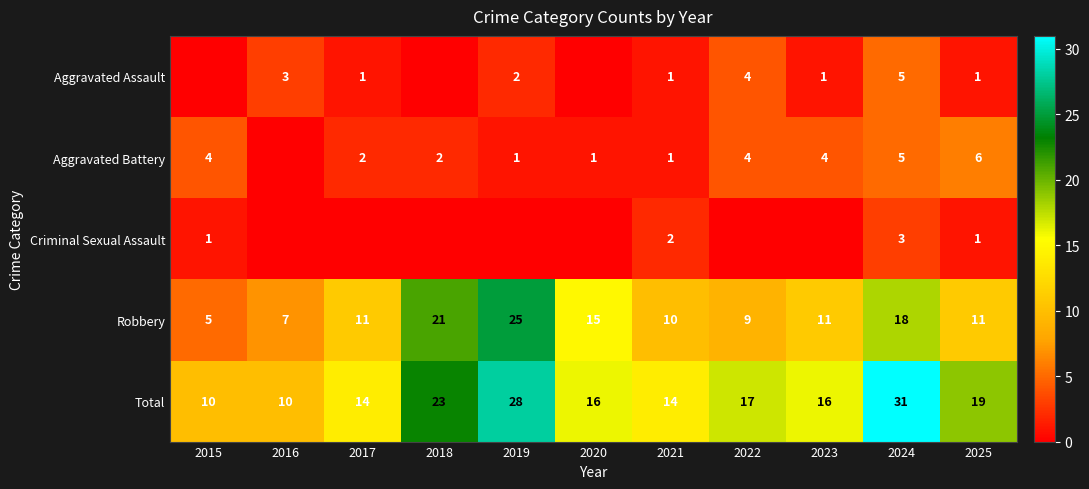

The value of Total at 2019 is 28. True or false?

True